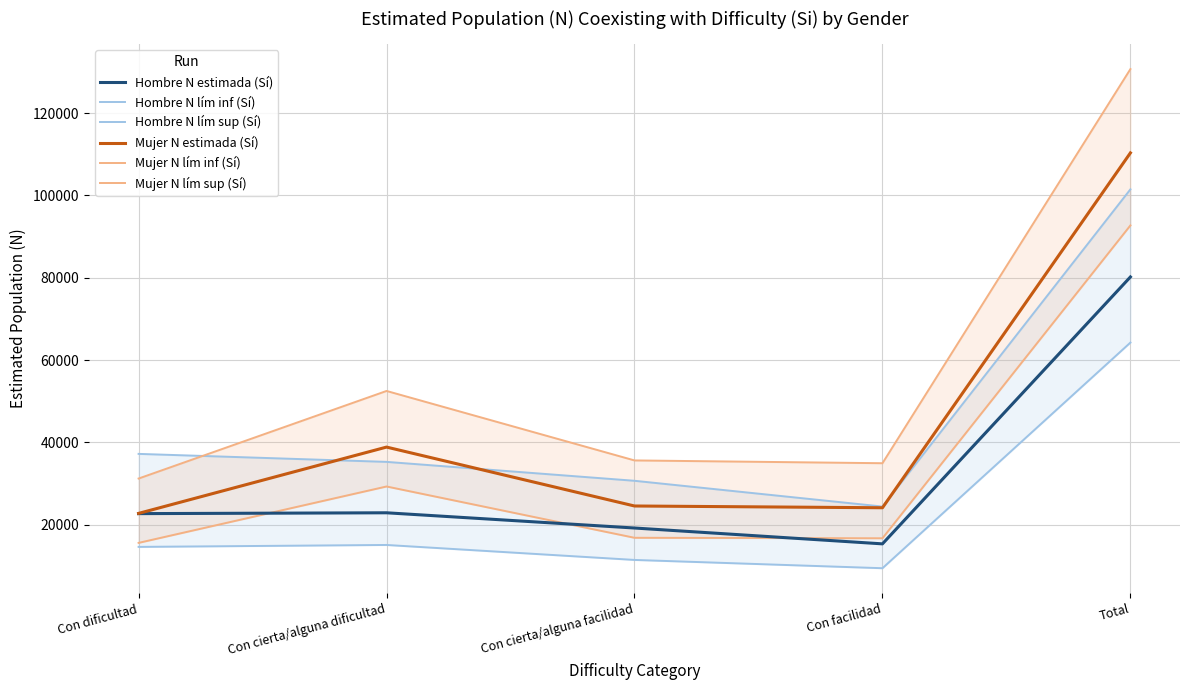

Which has a higher value, Con facilidad or Con cierta/alguna facilidad?

Con cierta/alguna facilidad